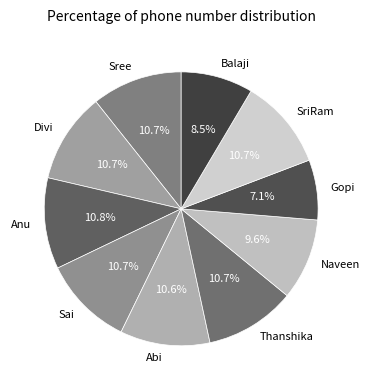

Approximately how many times larger is the value at Gopi compared to Balaji?

0.8